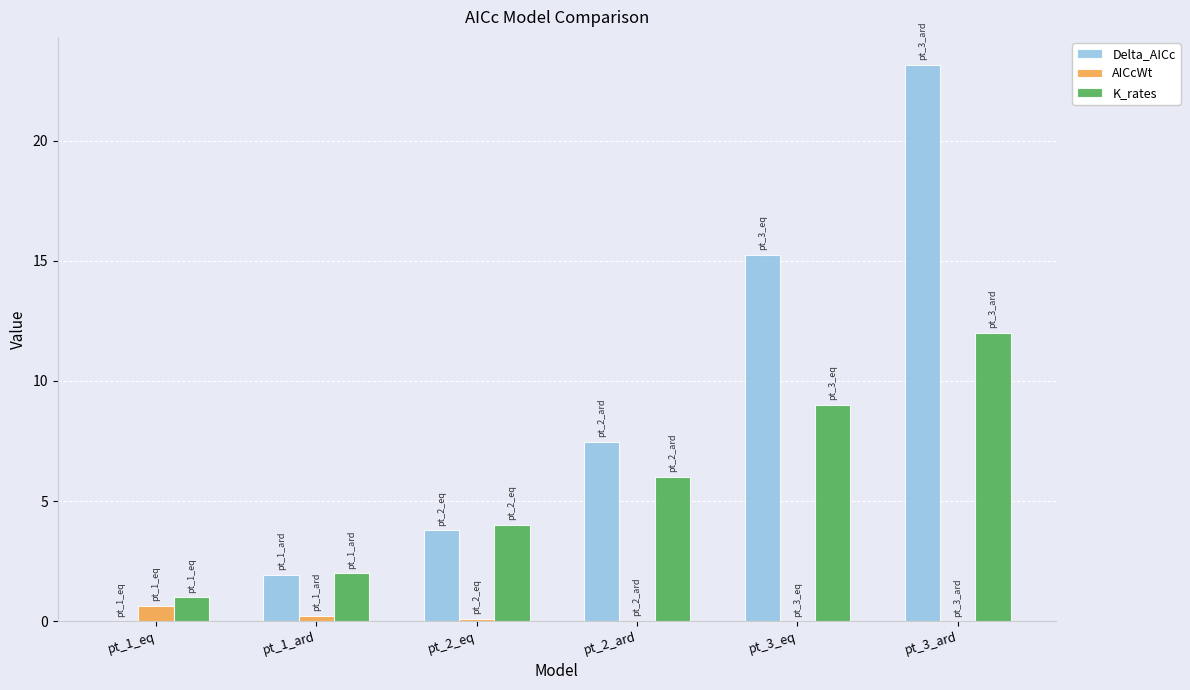

What is the maximum value shown in the chart?

23.2